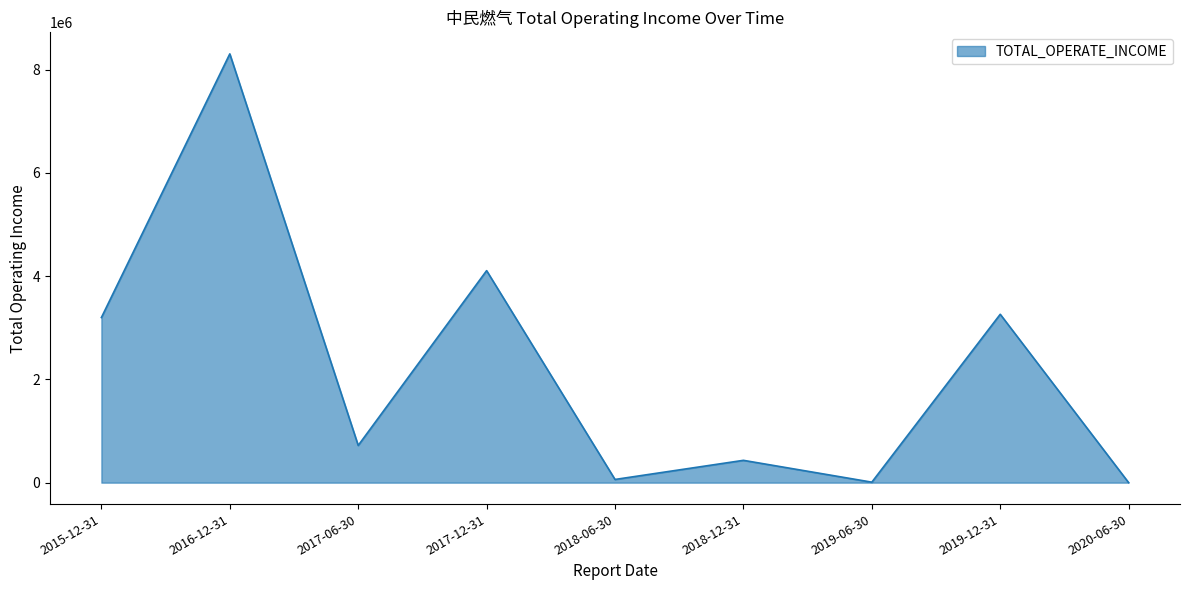

Is it true that the value at 2017-12-31 is 4107444.7?

True